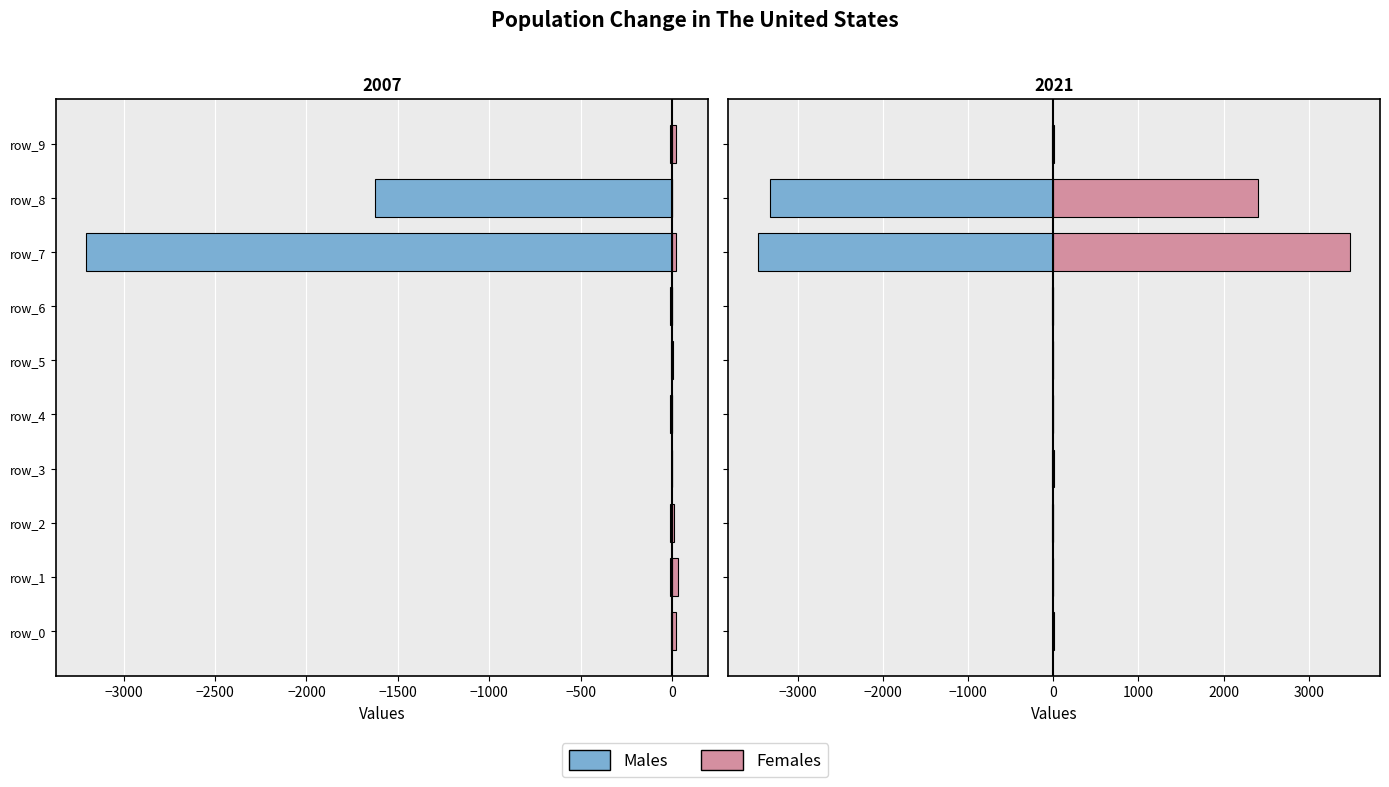

What is the difference between the maximum and minimum values in the Males series?

3472